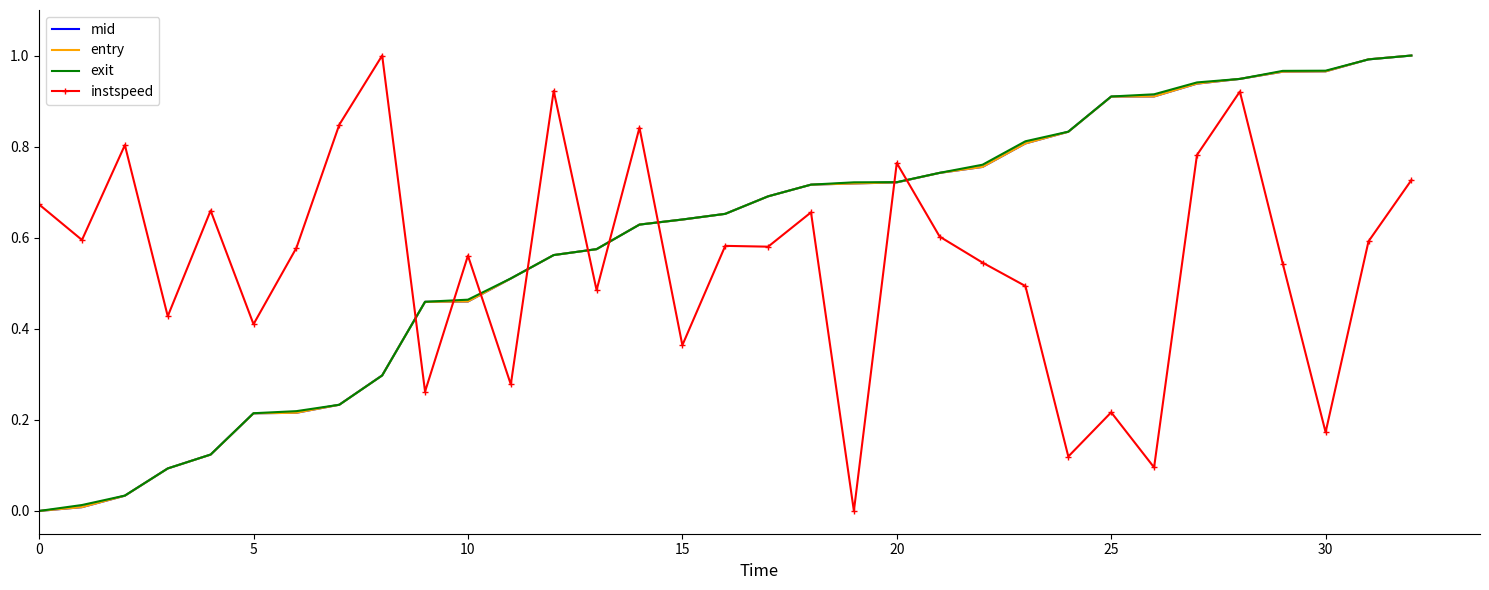

True or false: mid and instspeed intersect in this chart.

True